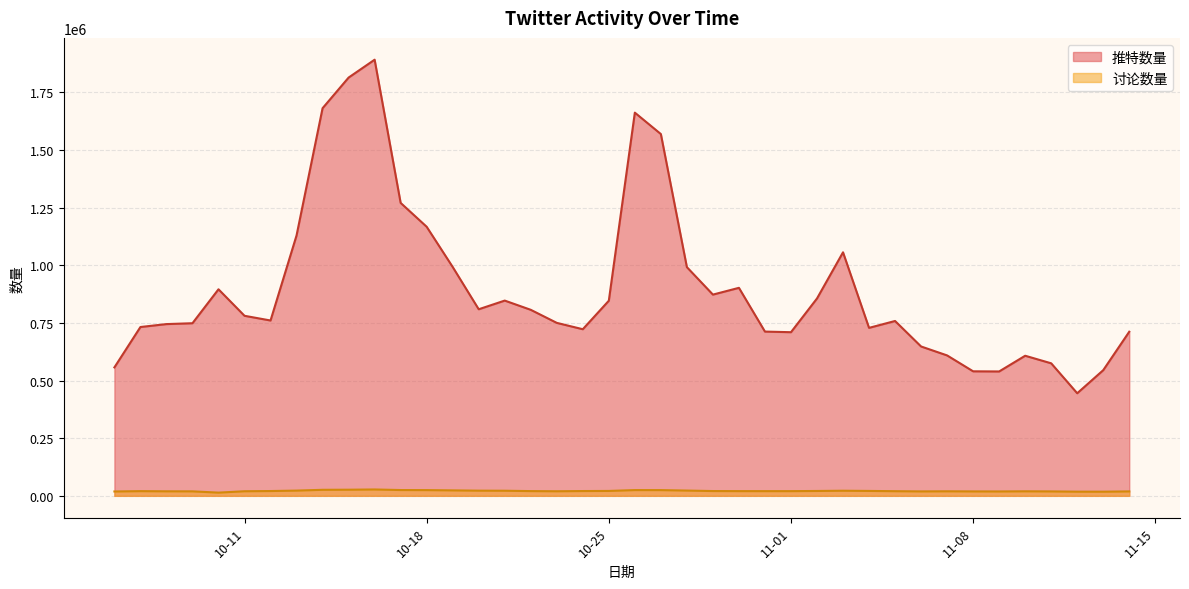

Reading left to right, extract all data points from this chart.

推特数量: 557113	732227	744921	748668	895865	780924	760503	1129484	1681327	1814174	1891715	1270559	1167083	992649	809261	846858	806833	750242	722657	846290	1662058	1569180	991926	872817	902192	712407	709750	856030	1056286	728585	758403	647803	609032	540073	539460	607623	574793	444922	545065	711774
讨论数量: 18868	20359	19608	19448	13888	19898	20801	22729	26134	26562	27605	25112	24819	23664	22432	22124	20517	19862	20755	21230	24937	24817	22844	20739	20432	20355	20354	21083	22150	21247	20150	19208	19681	19181	19003	19646	19185	18095	17988	19239